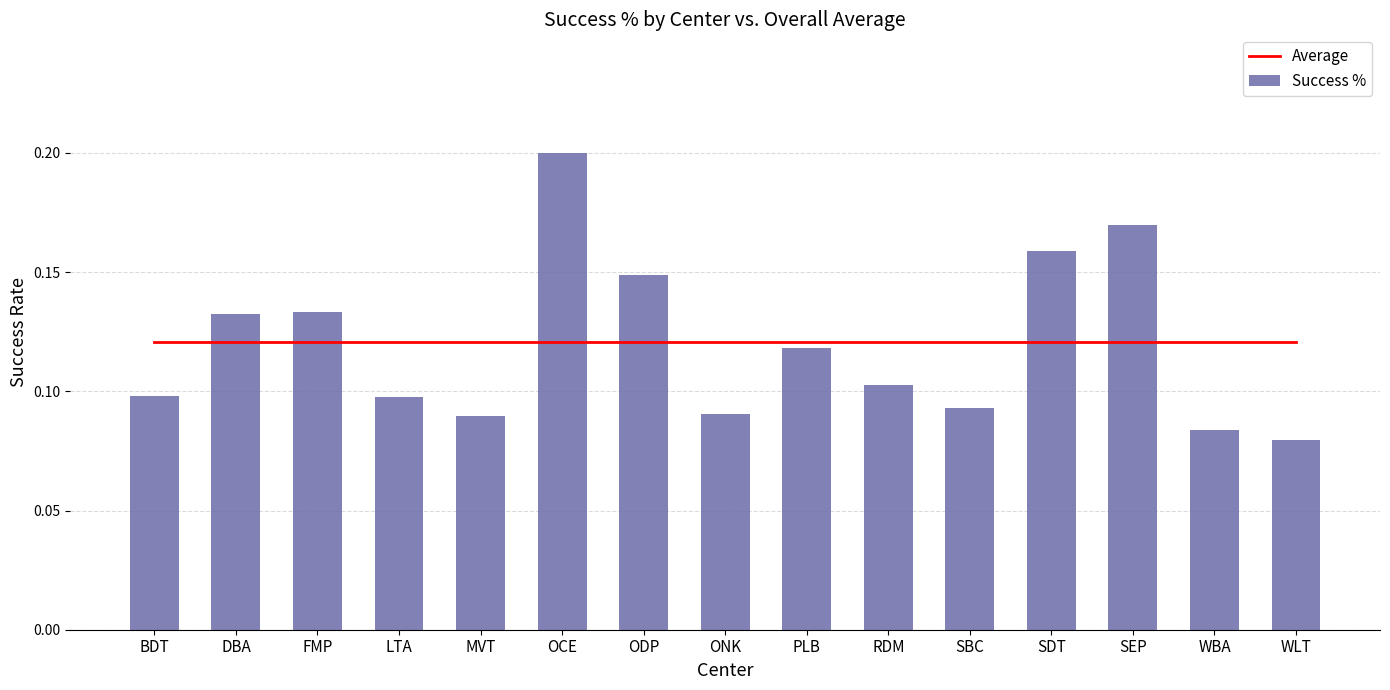

Are the bars horizontal?

No